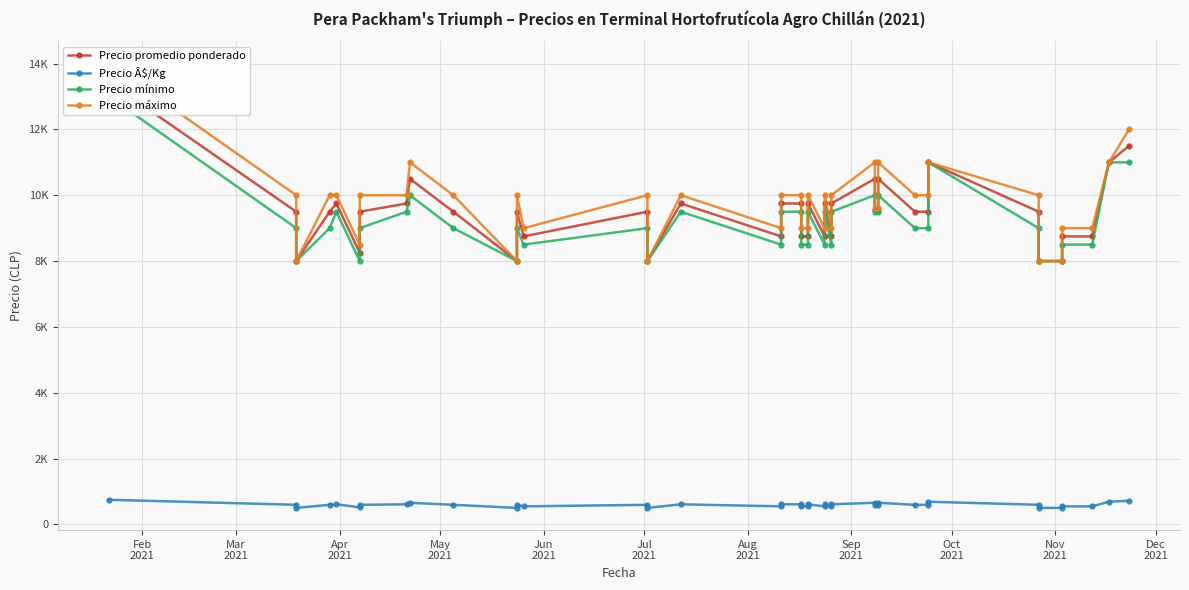

True or false: Precio máximo and Precio promedio ponderado cross at least once.

False